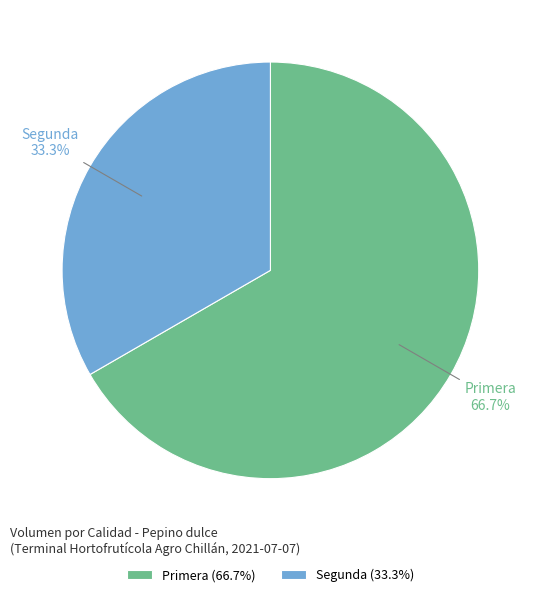

Which has a higher value, Segunda or Primera?

Primera